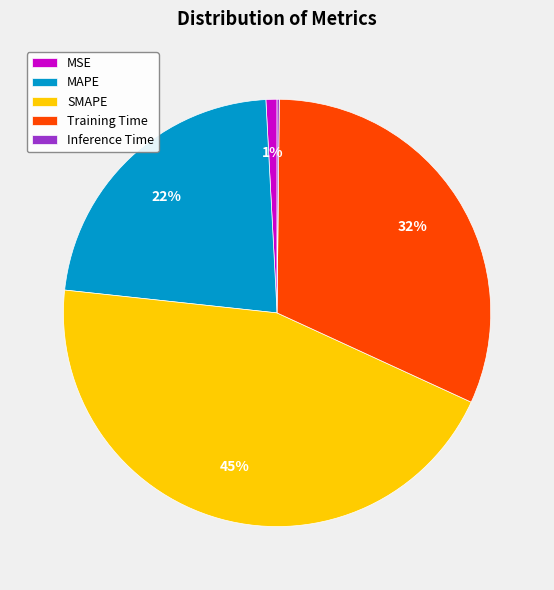

True or false: SMAPE accounts for 31% of the total.

False